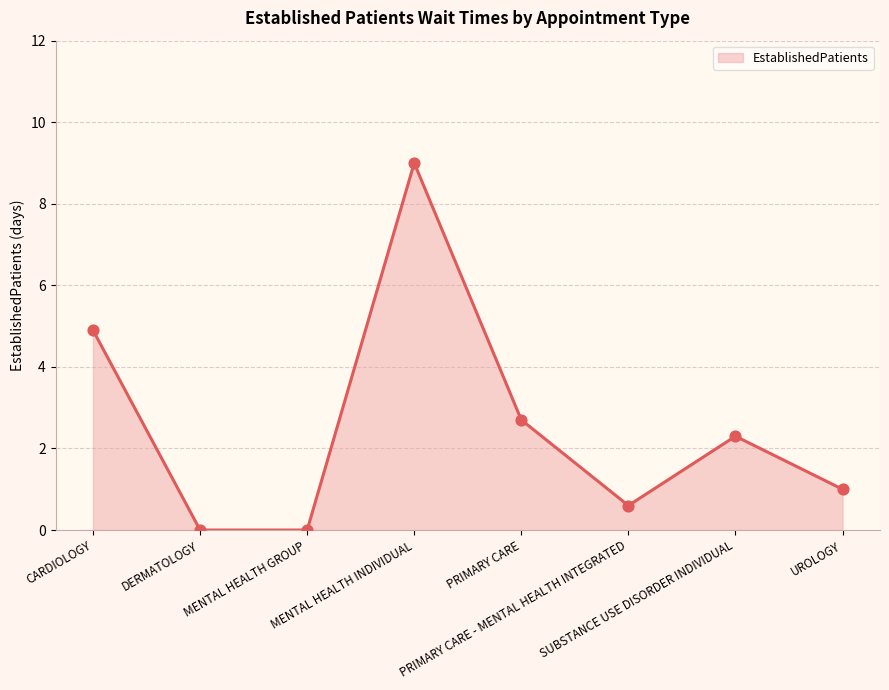

What is the change in value from DERMATOLOGY to UROLOGY?

+1.0